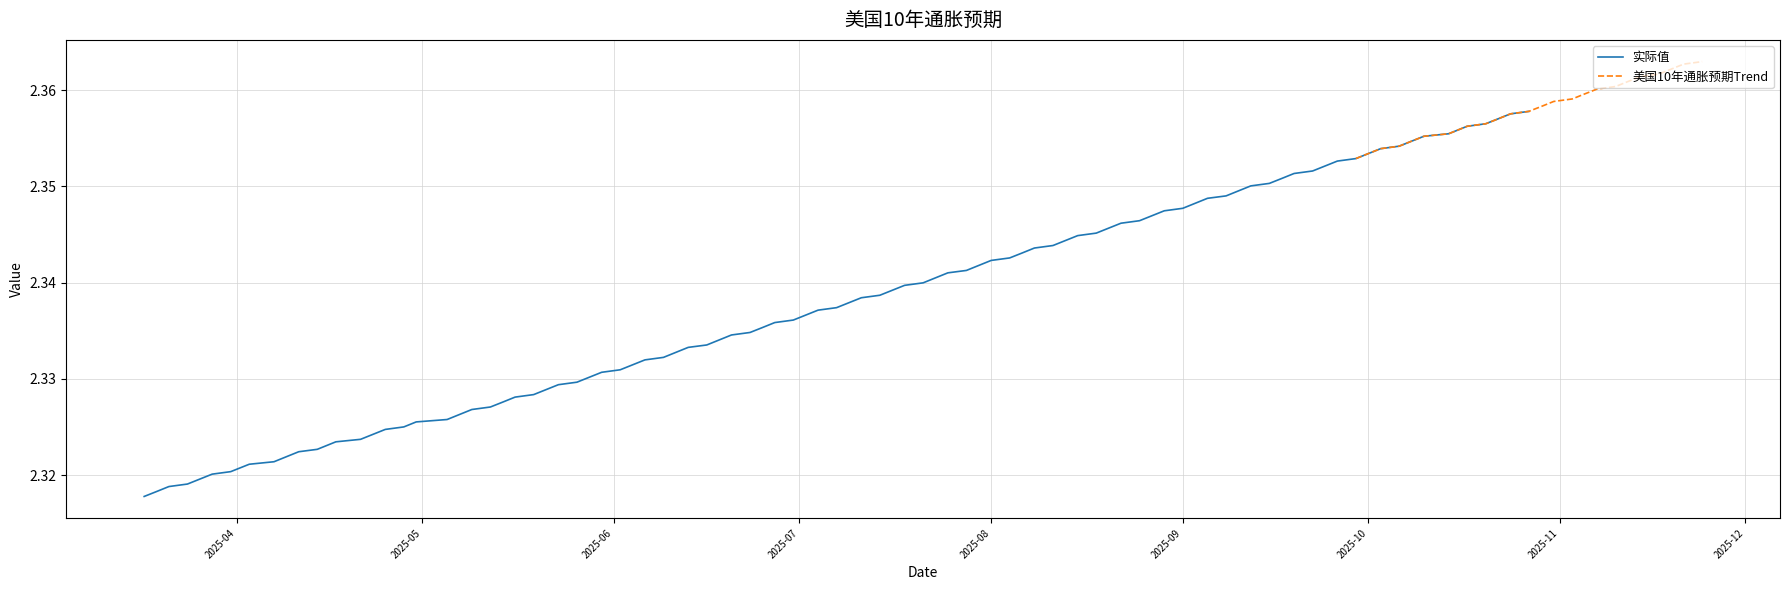

What is the maximum value shown in the chart?

2.4